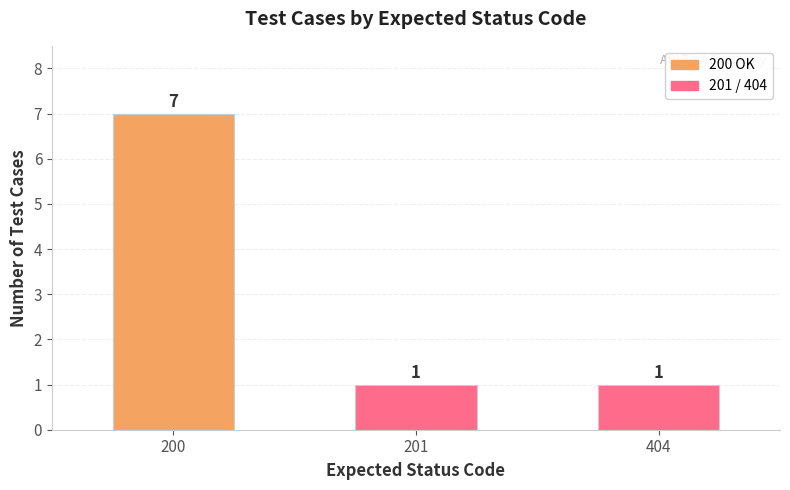

What is the sum of the values at 200 and 201?

8